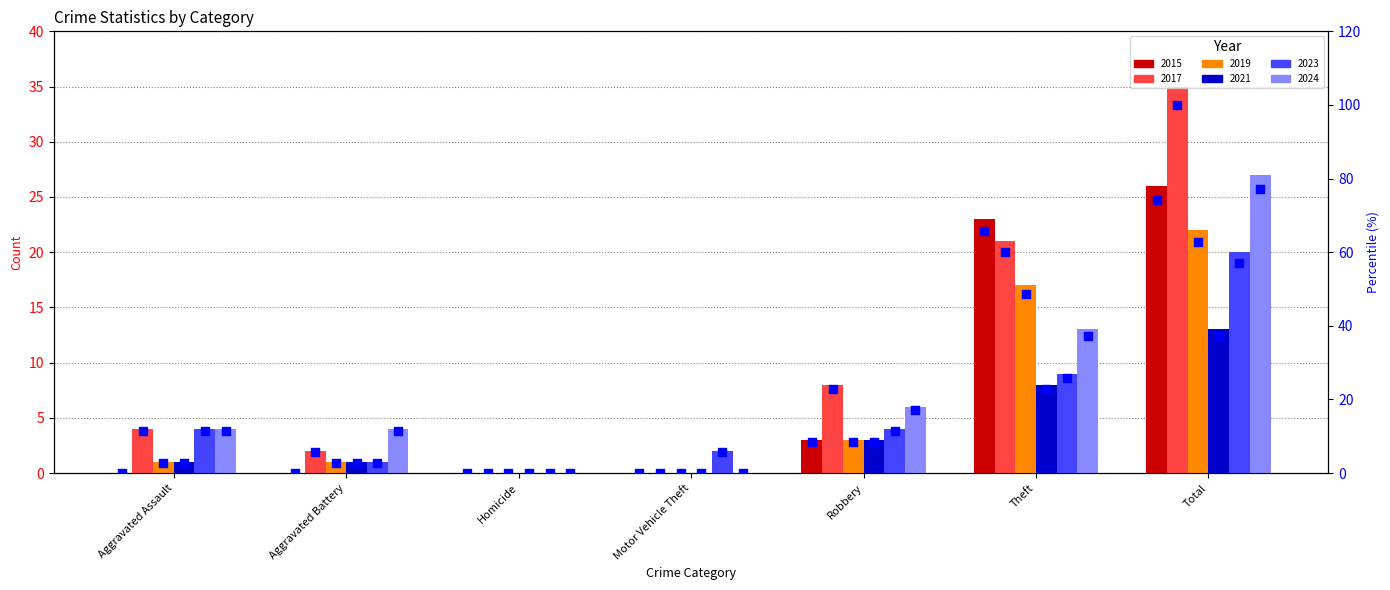

Which series reaches the minimum Y coordinate?

2015 pct